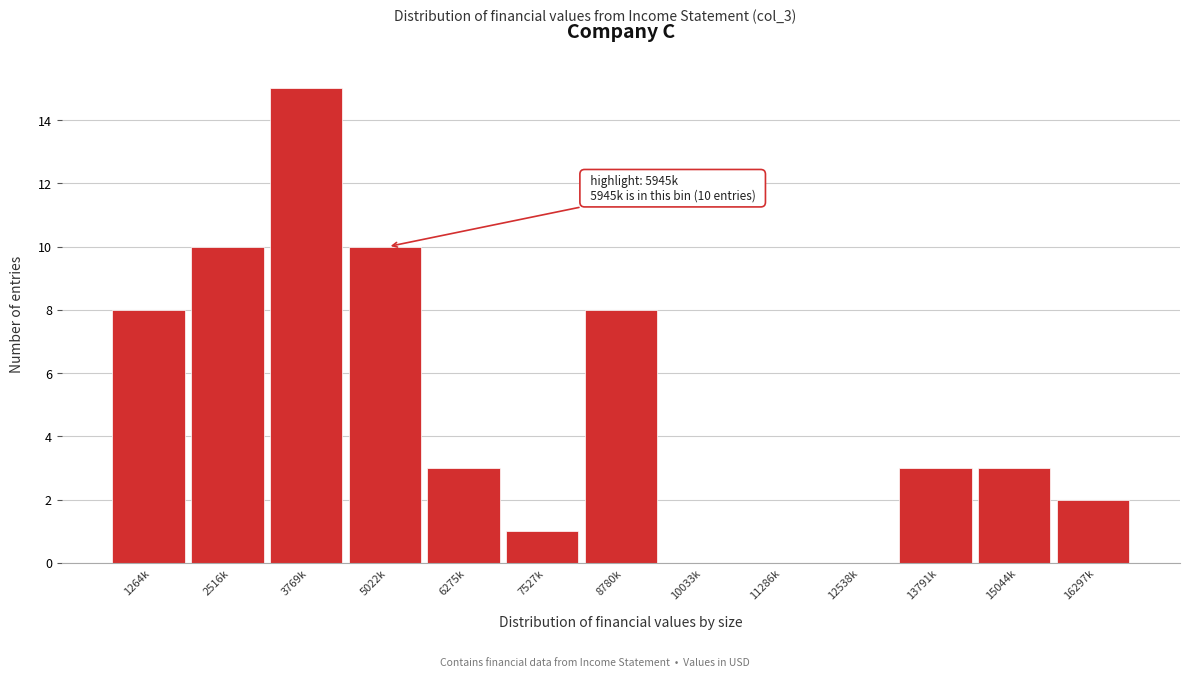

Reading left to right, list all the values displayed in this chart.

1264k=8	2516k=10	3769k=15	5022k=10	6275k=3	7527k=1	8780k=8	10033k=0	11286k=0	12538k=0	13791k=3	15044k=3	16297k=2